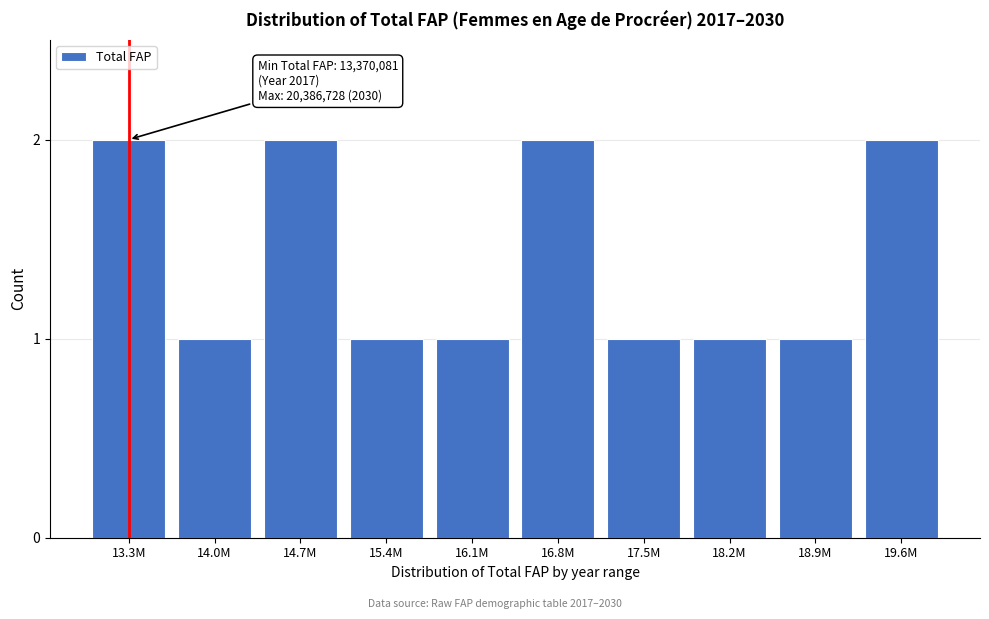

Reading right to left, what are all the values shown in this chart?

19.6M=2	18.9M=1	18.2M=1	17.5M=1	16.8M=2	16.1M=1	15.4M=1	14.7M=2	14.0M=1	13.3M=2